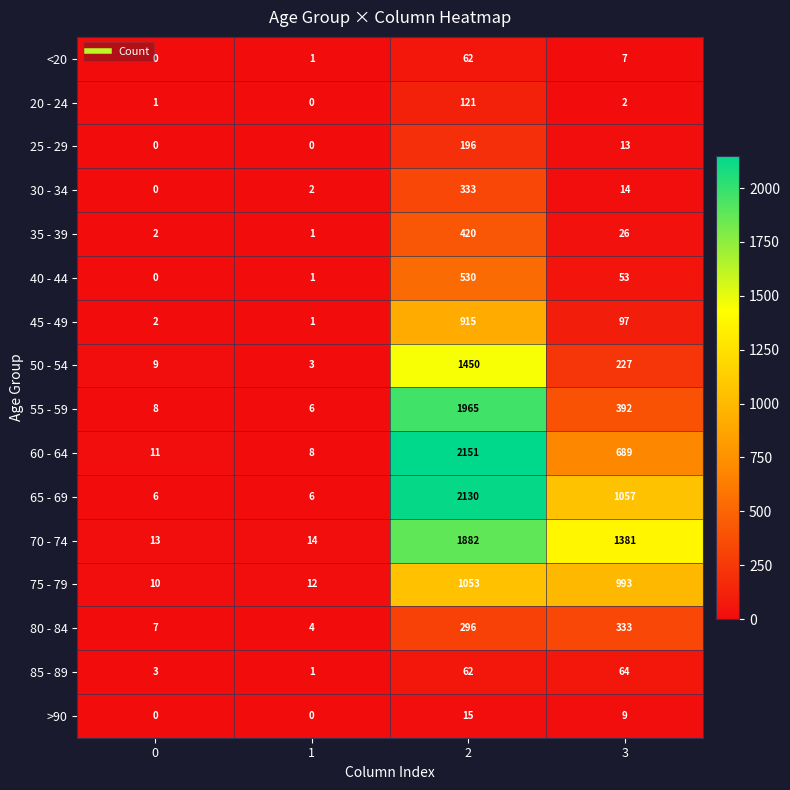

True or false: <20 has a value of 0 at 0.

True